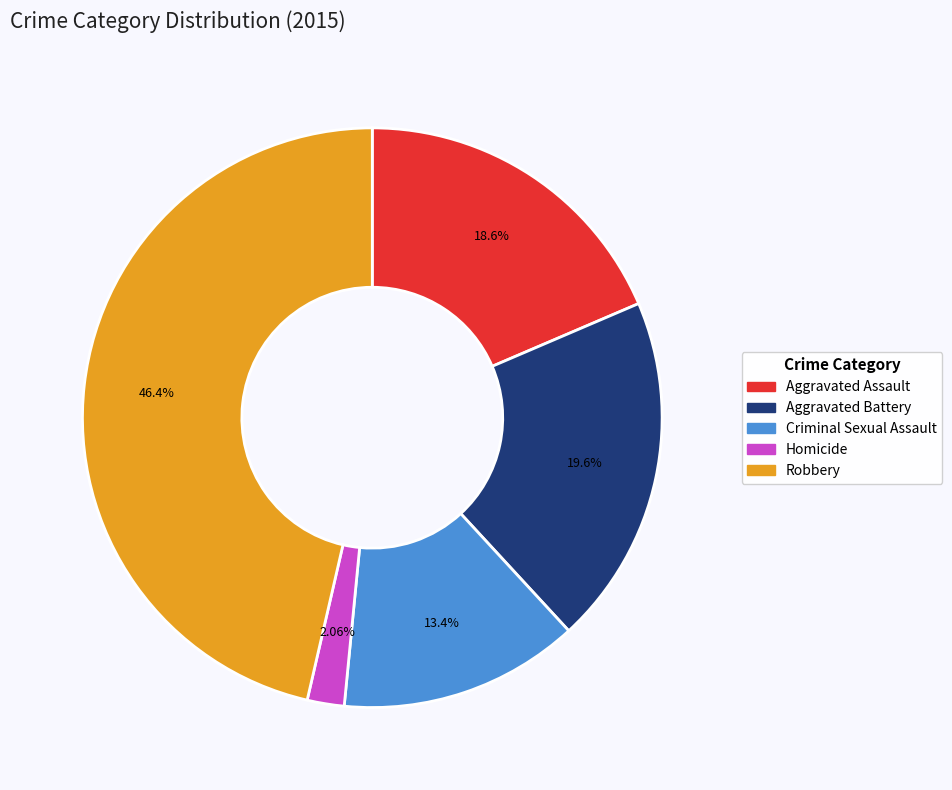

The Robbery slice represents 46% of the pie. True or false?

True